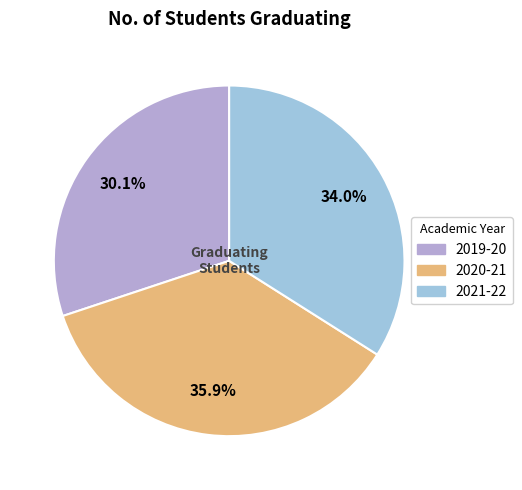

Does 2020-21 represent more than half of the total?

No